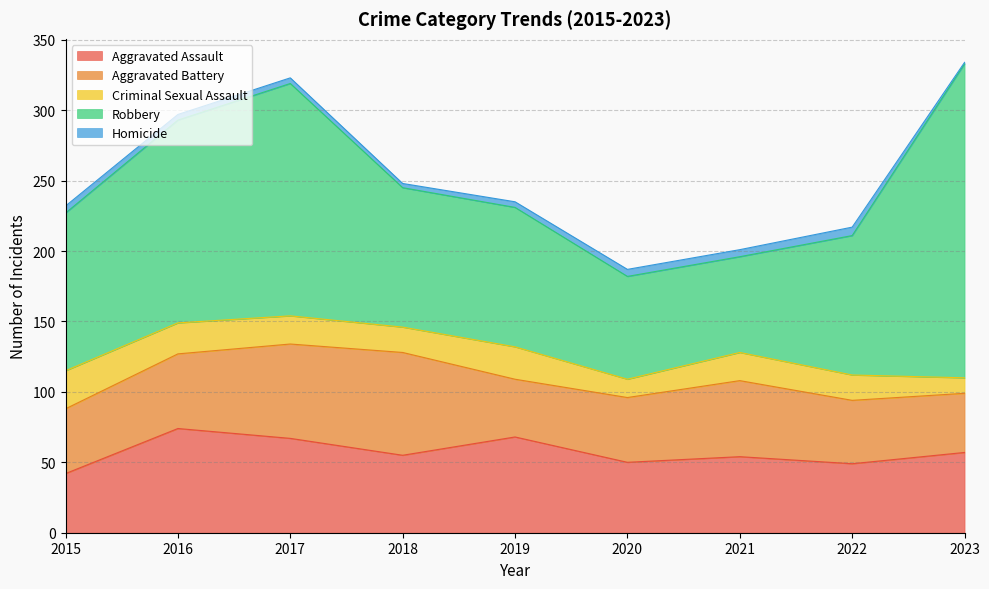

What is the approximate value of Homicide at 2023?

1